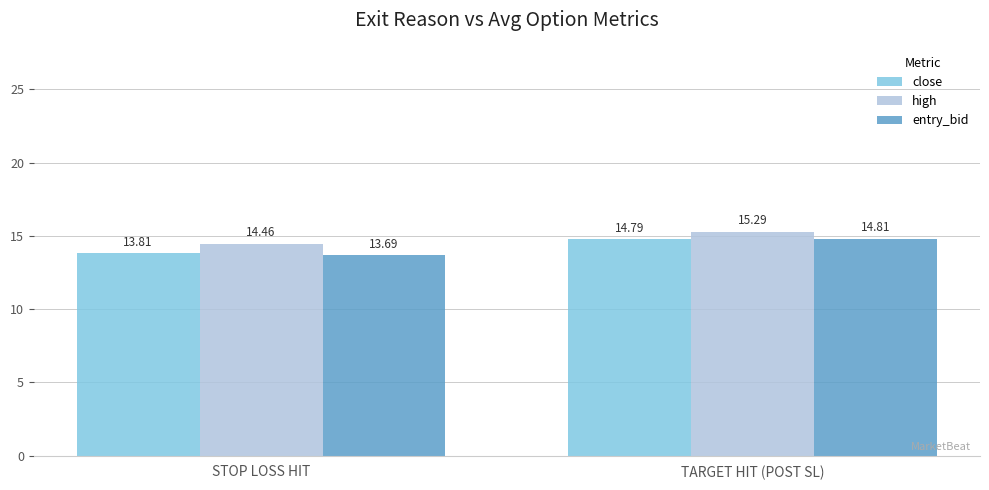

What are all the series names shown in the legend?

close, high, entry_bid